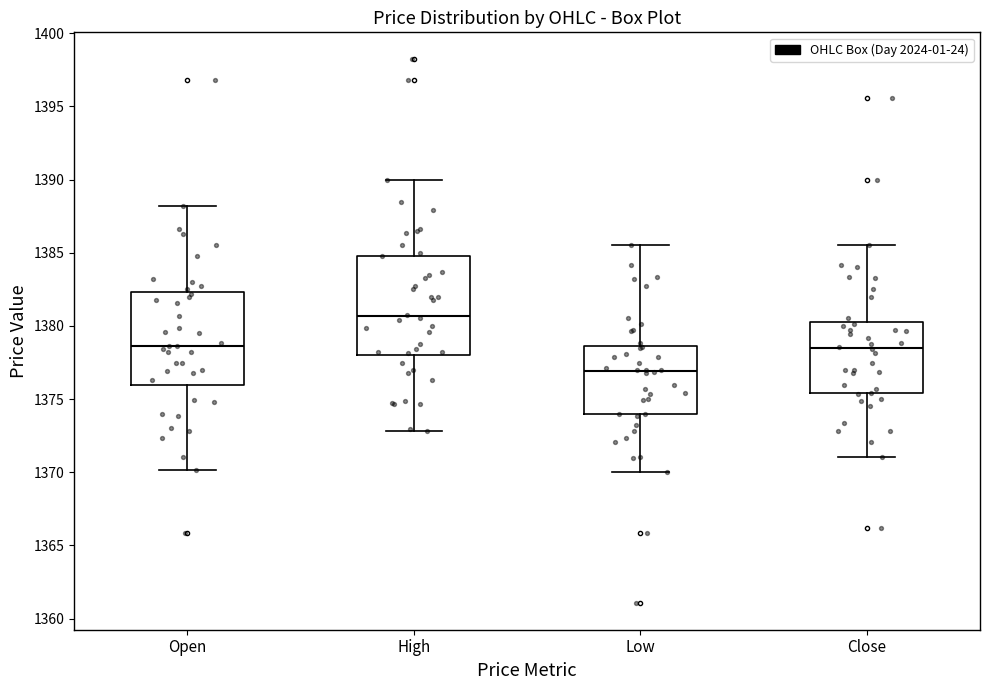

Where is the upper edge of the box for Close on the y-axis? The values are not printed on the chart, so give them approximately, as read against the axis.

1380.5